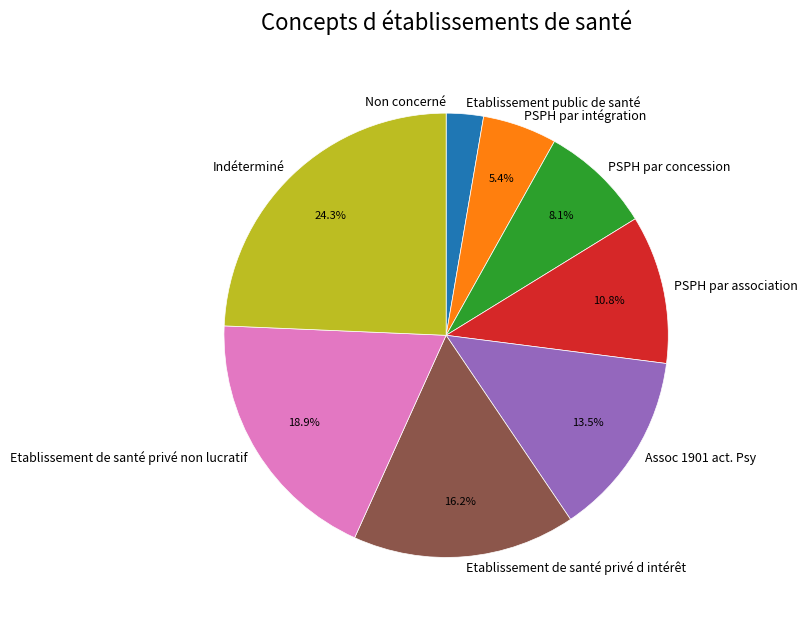

What is the largest slice in the pie chart?

Indéterminé